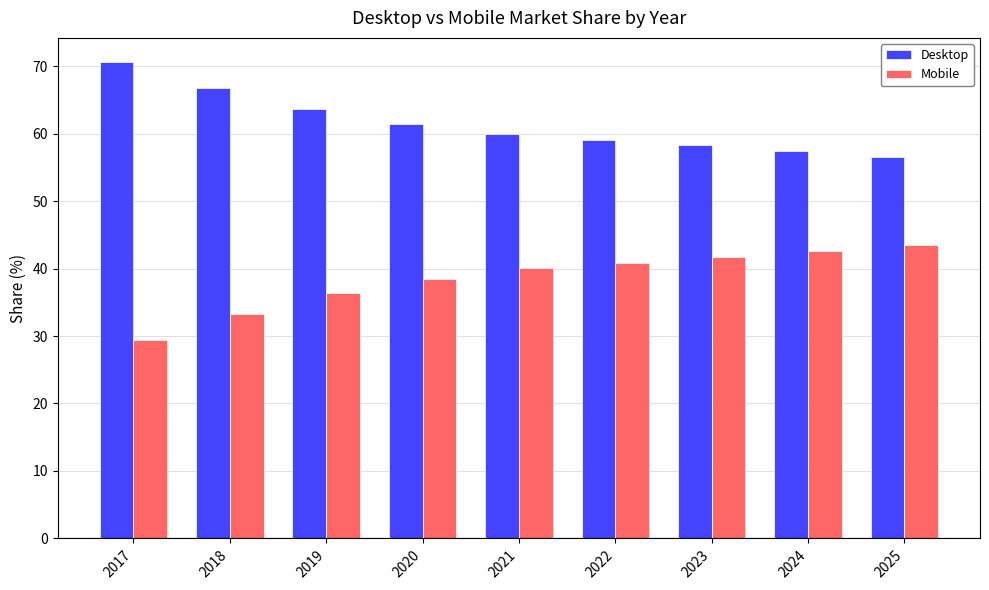

What is the difference between the highest and lowest values at 2020?

23.0